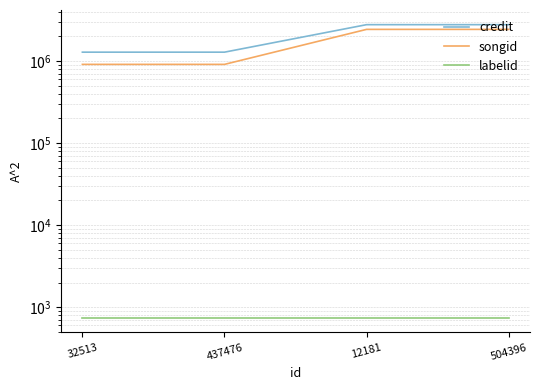

What is the difference between the second highest and minimum values in the credit series?

1493125